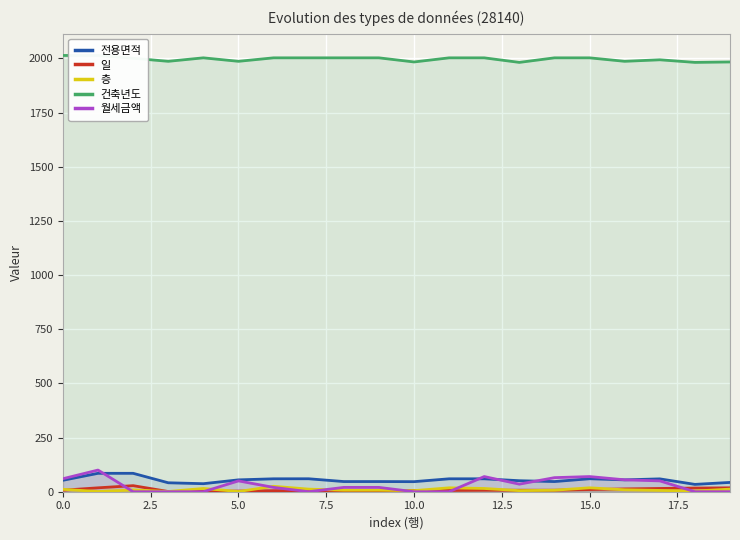

Which series has the largest total across all categories?

건축년도